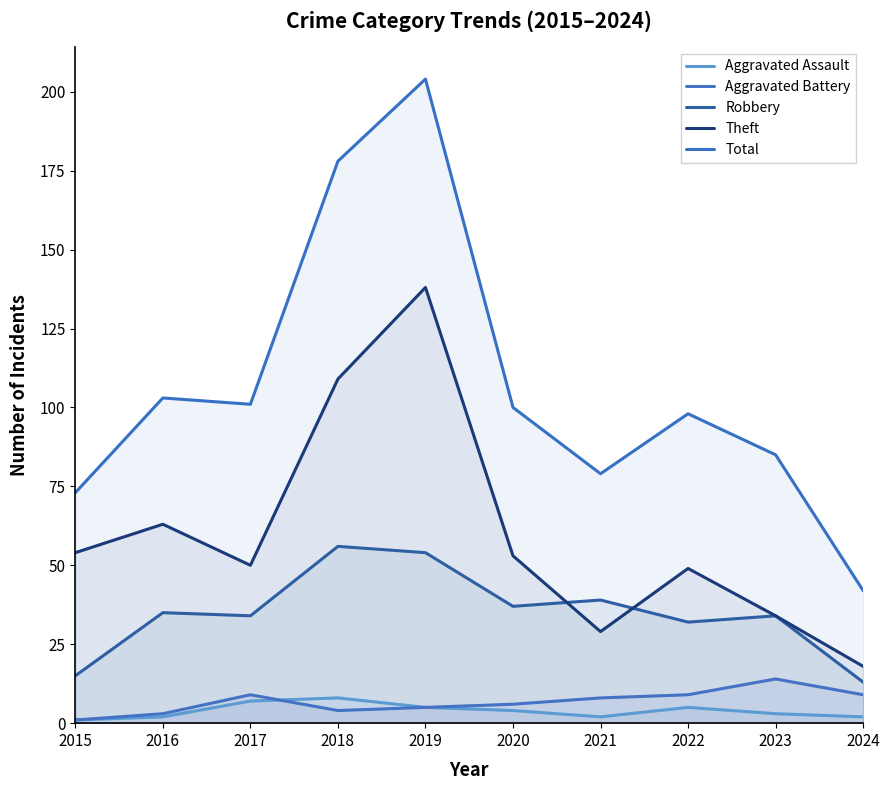

What are all the series names shown in the legend?

Aggravated Assault, Aggravated Battery, Robbery, Theft, Total